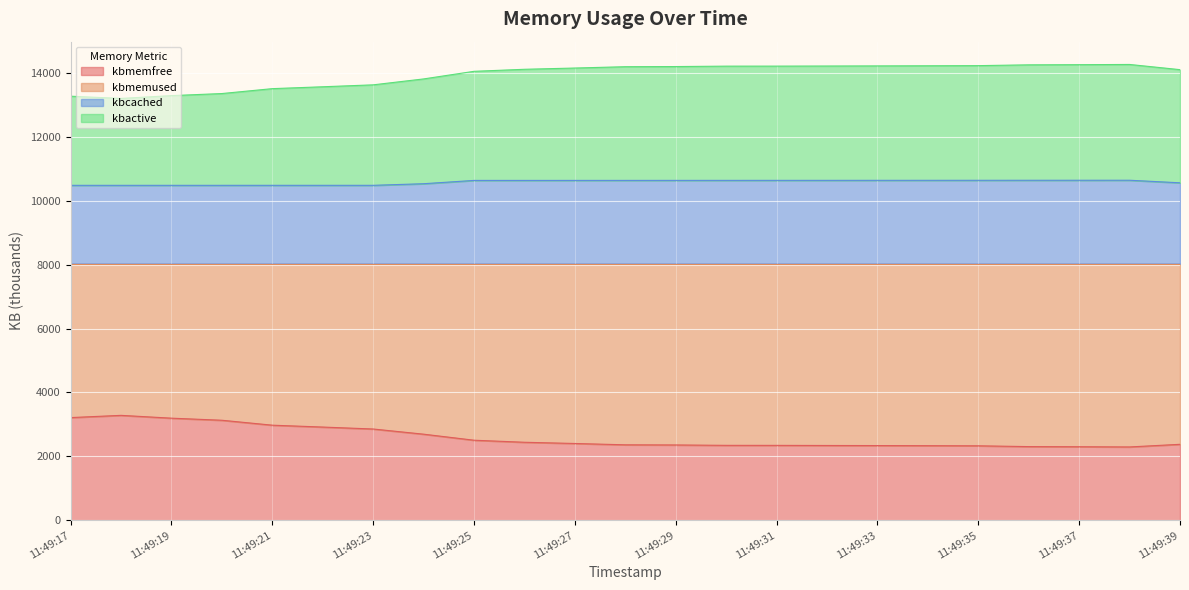

Which series has the widest spread of values?

kbmemused